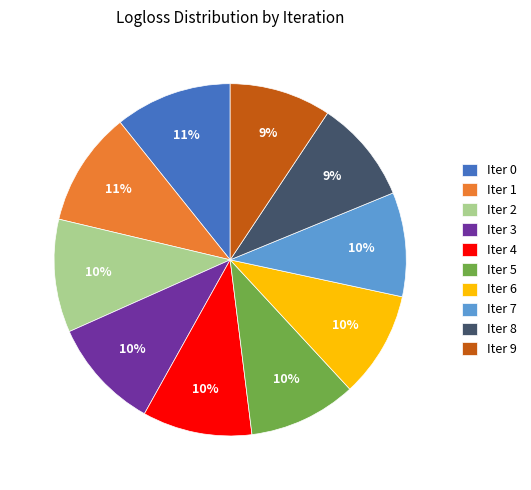

Is Iter 8 the majority of the pie?

No